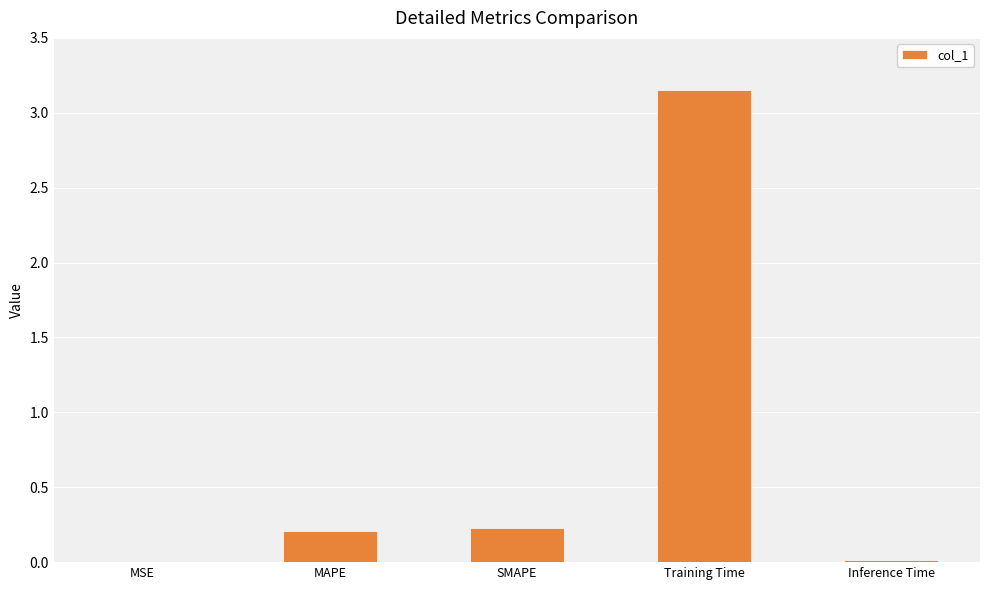

At which category does the chart reach its peak across all series?

Training Time